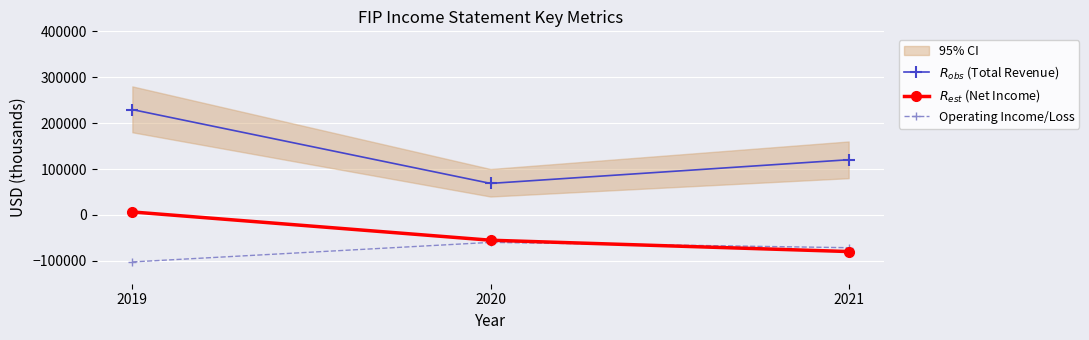

Reading right to left, extract all data points from this chart.

$R_{obs}$ (Total Revenue): 120200	68600	229500
$R_{est}$ (Net Income): -79900	-55200	6400
Operating Income/Loss: -71500	-59900	-102500